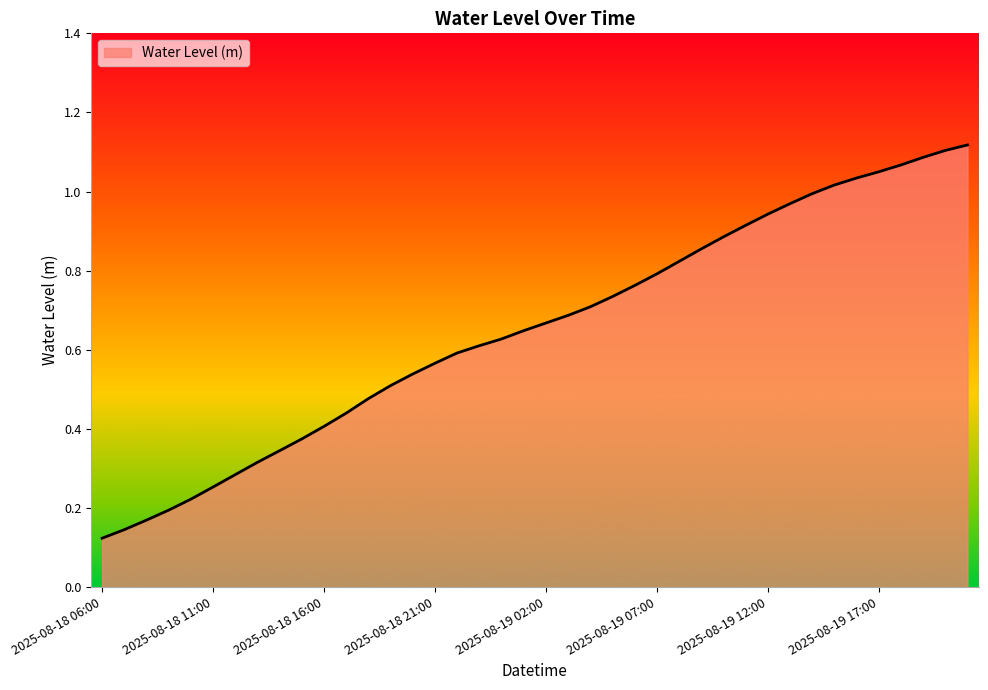

How many lines are shown in the chart?

1